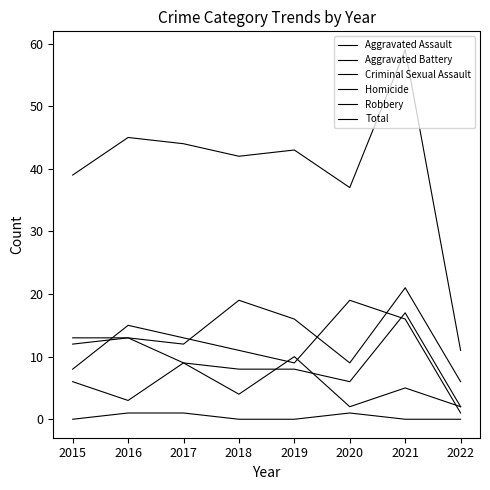

How many lines are shown in the chart?

6